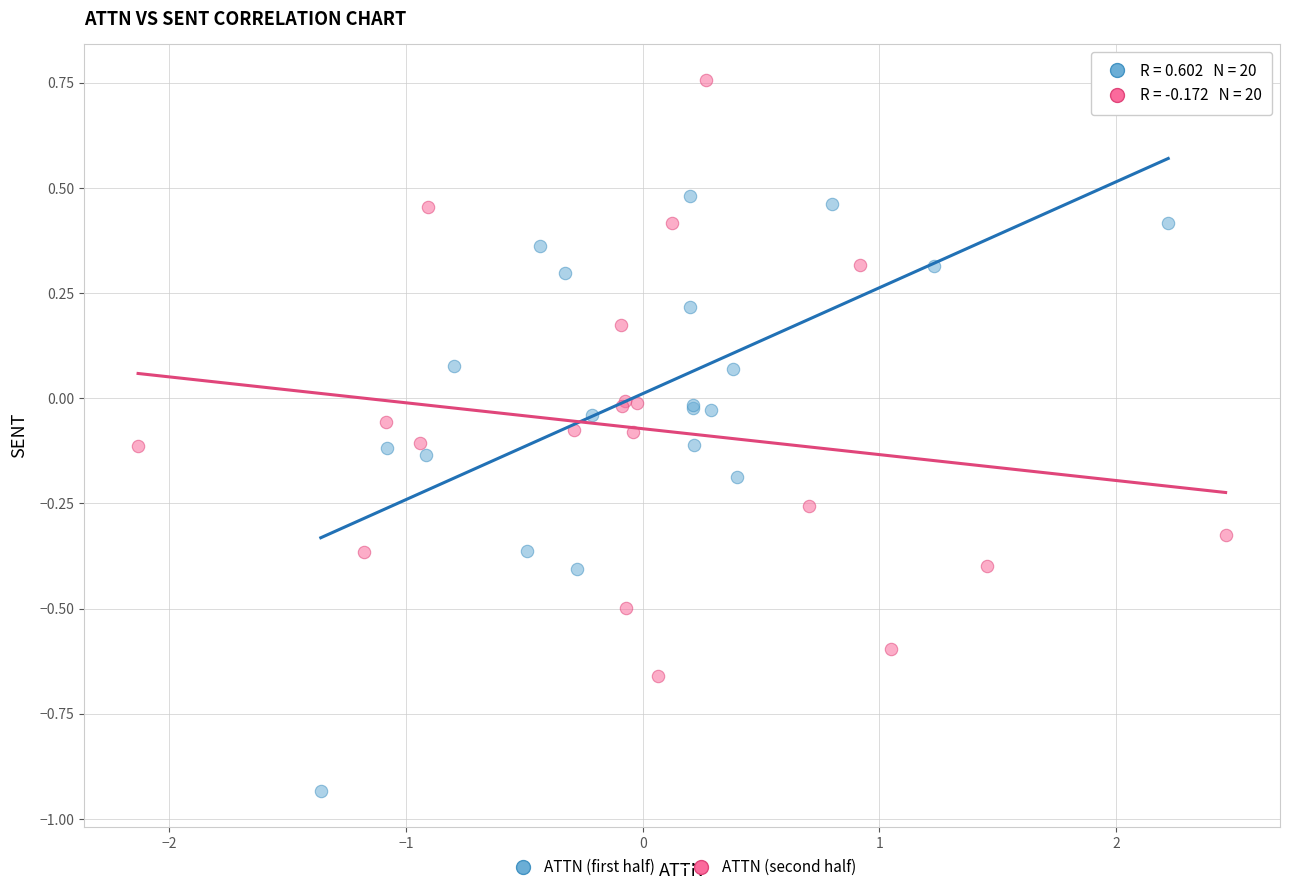

Which series contains the highest Y value?

ATTN (second half)